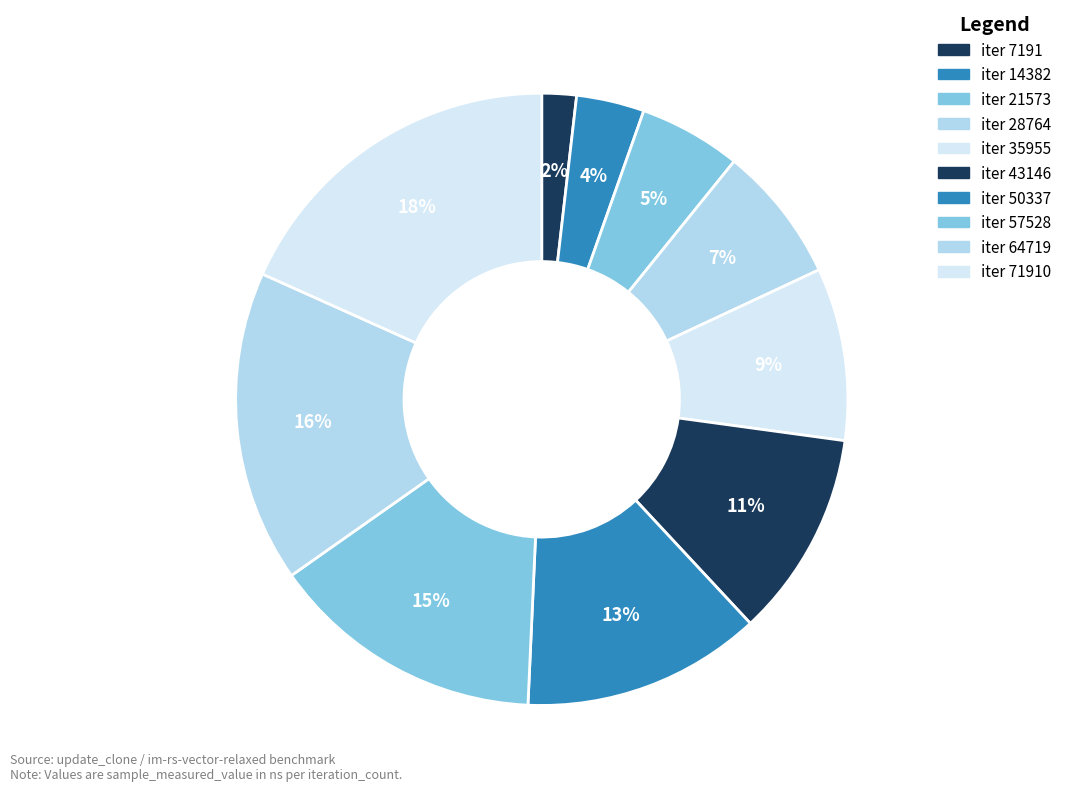

To the nearest percent, what is the difference between the largest and smallest slice percentages?

16%